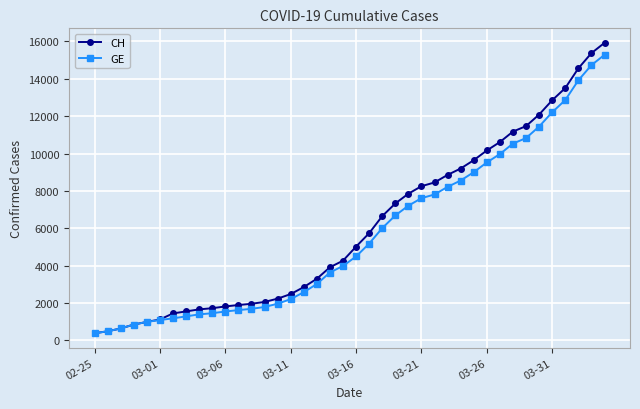

List the series in order of their overall mean, lowest first.

GE, CH